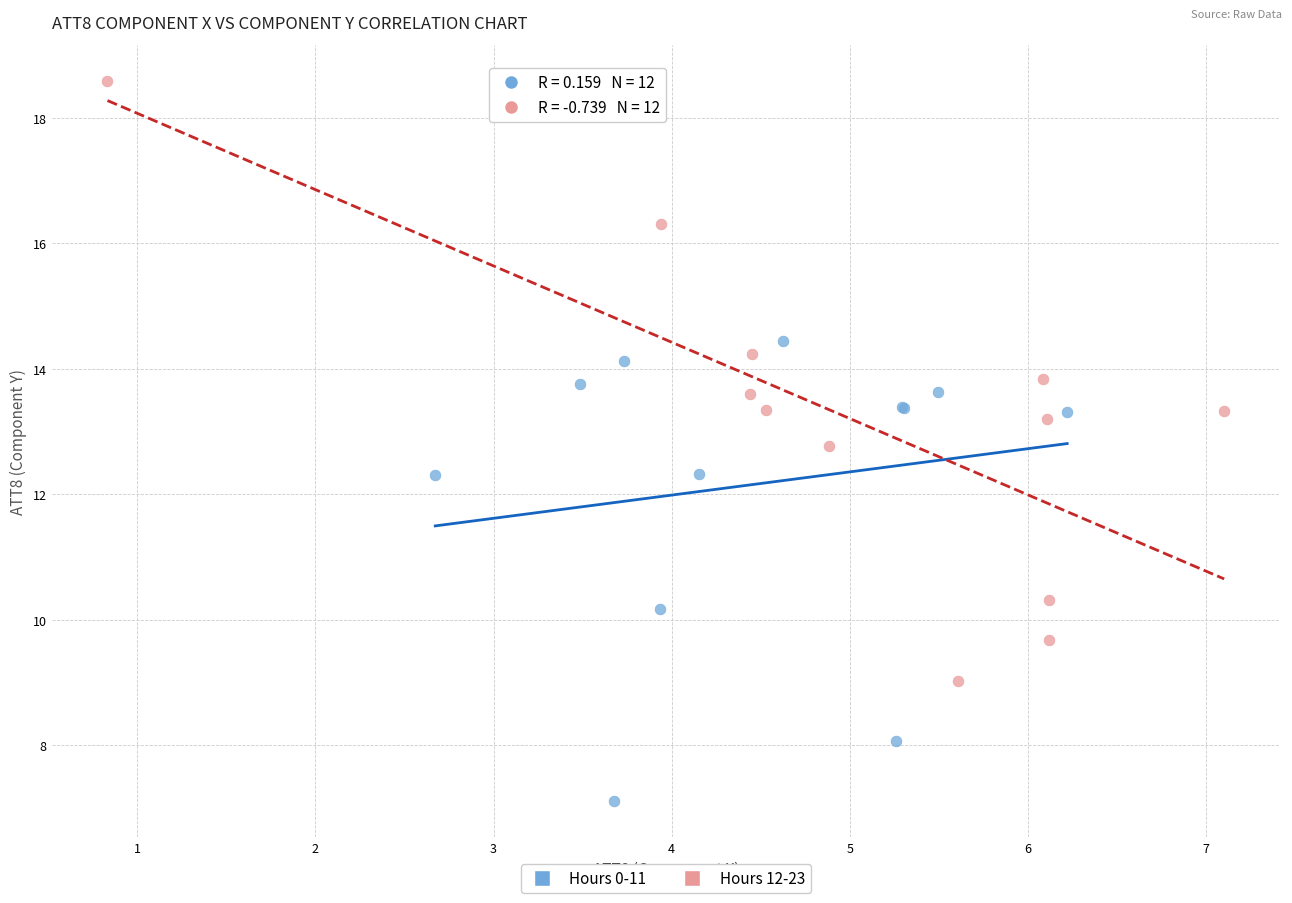

Which series has the widest spread of Y values?

Hours 12-23